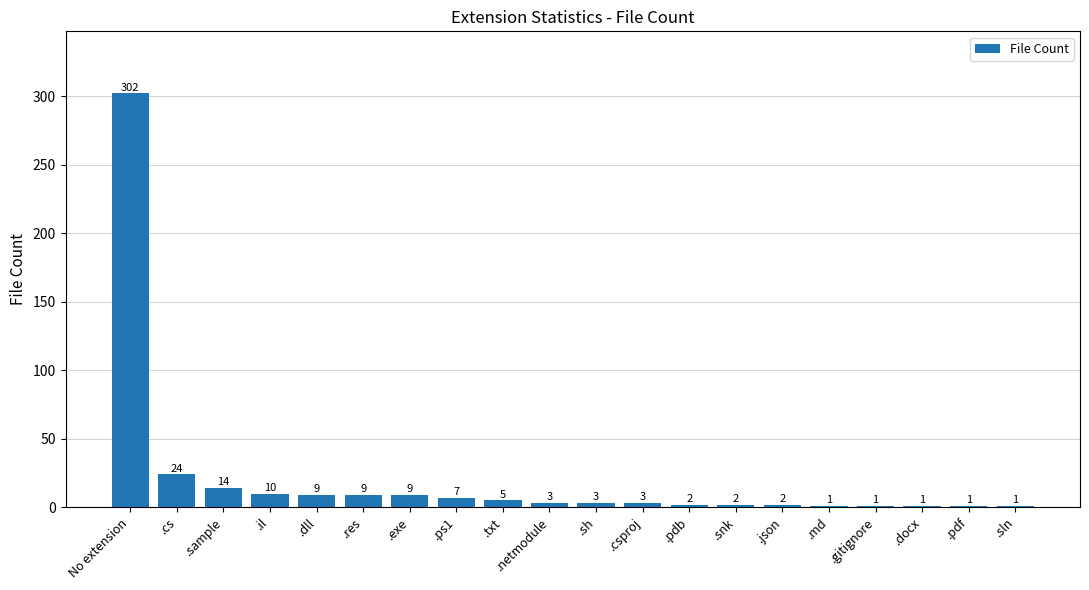

Reading left to right, transcribe all the data shown in this chart.

302	24	14	10	9	9	9	7	5	3	3	3	2	2	2	1	1	1	1	1